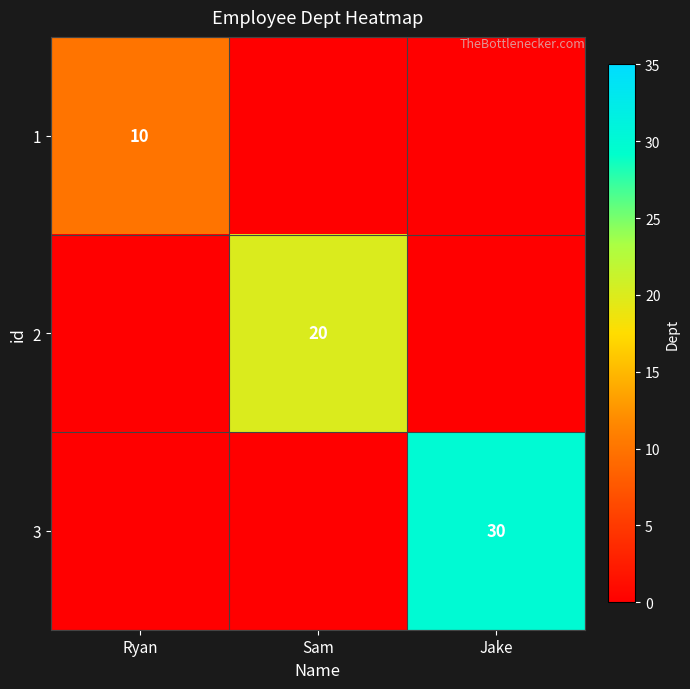

The 3 series shows 49 at Jake. True or false?

False